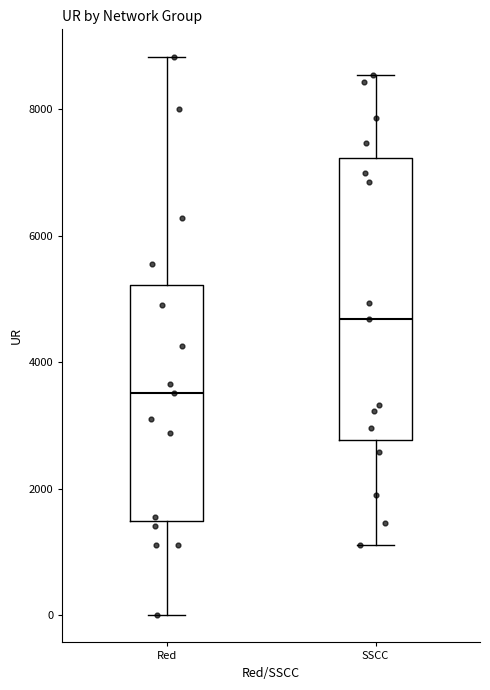

Where does the lower whisker of the box for SSCC end on the y-axis? The values are not printed on the chart, so give them approximately, as read against the axis.

1200